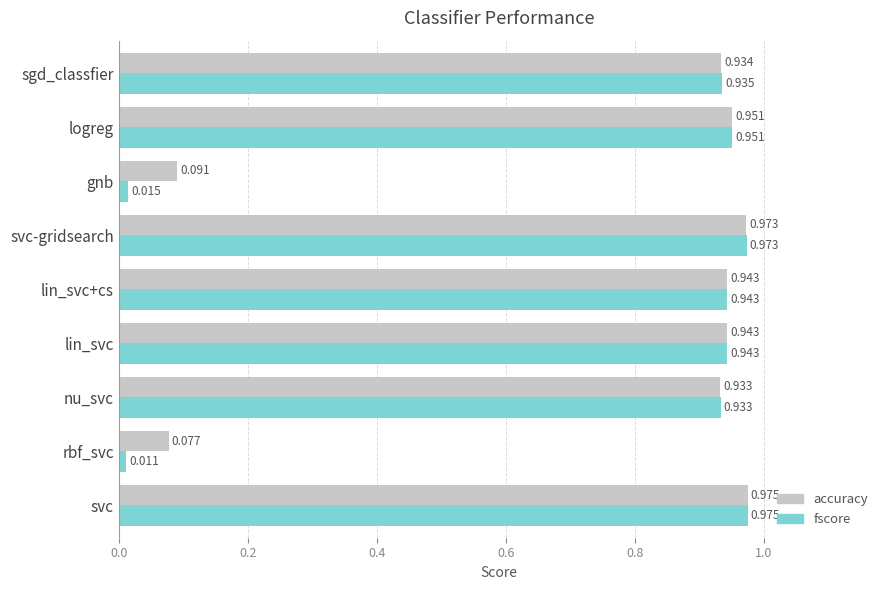

Between rbf_svc and logreg, which series saw the biggest shift?

fscore